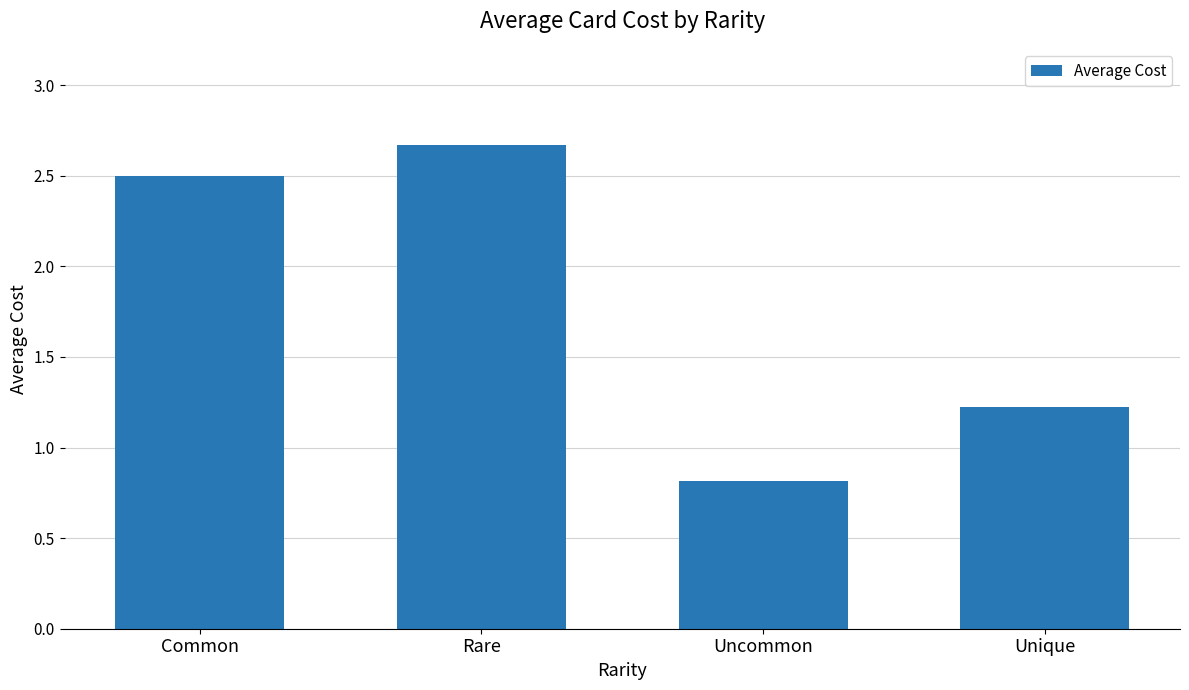

The chart shows a value of 2.5 at Common. True or false?

True